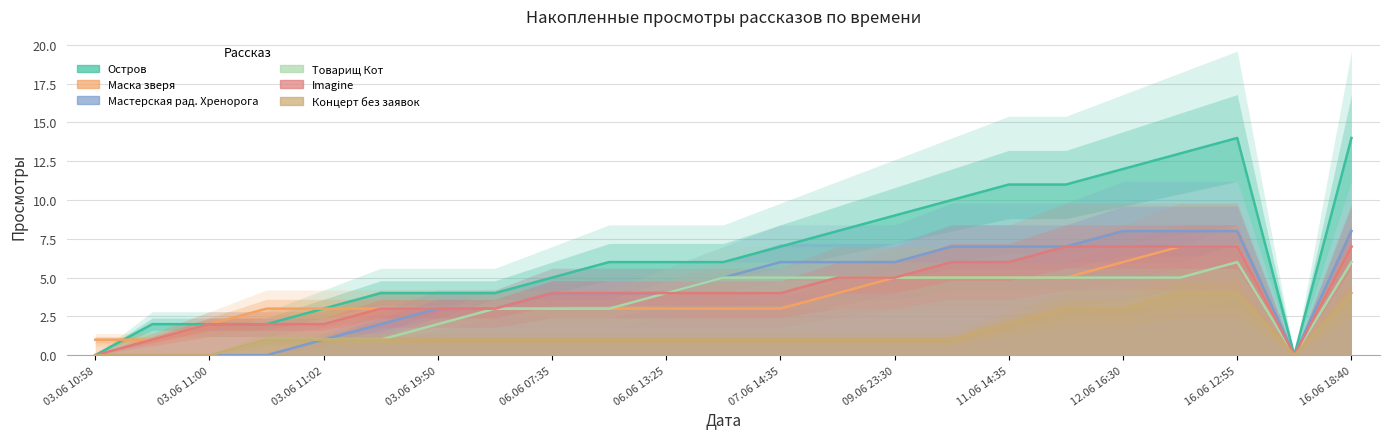

True or false: Концерт без заявок and Мастерская рад. Хренорога intersect in this chart.

False